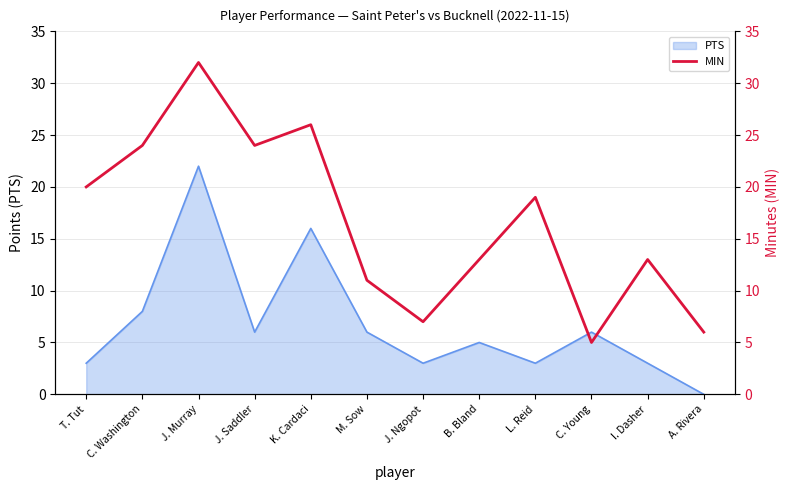

At which label does PTS reach its minimum?

A. Rivera